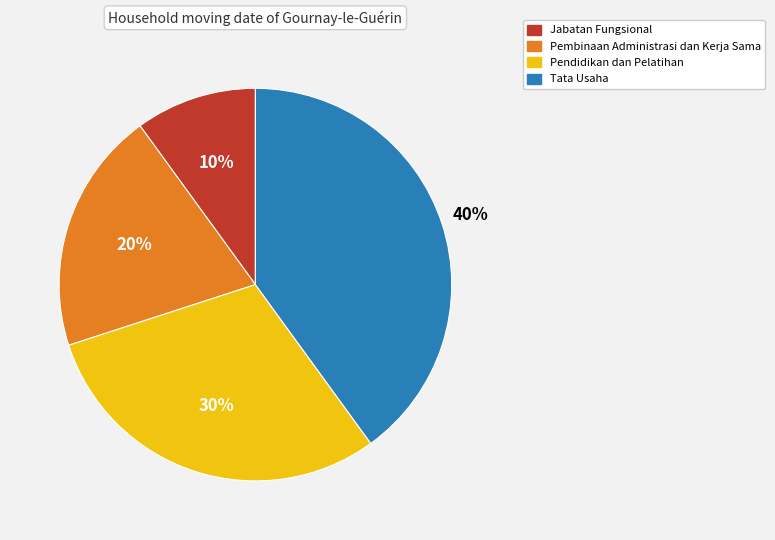

Rank the categories by value from highest to lowest.

Tata Usaha, Pendidikan dan Pelatihan, Pembinaan Administrasi dan Kerja Sama, Jabatan Fungsional